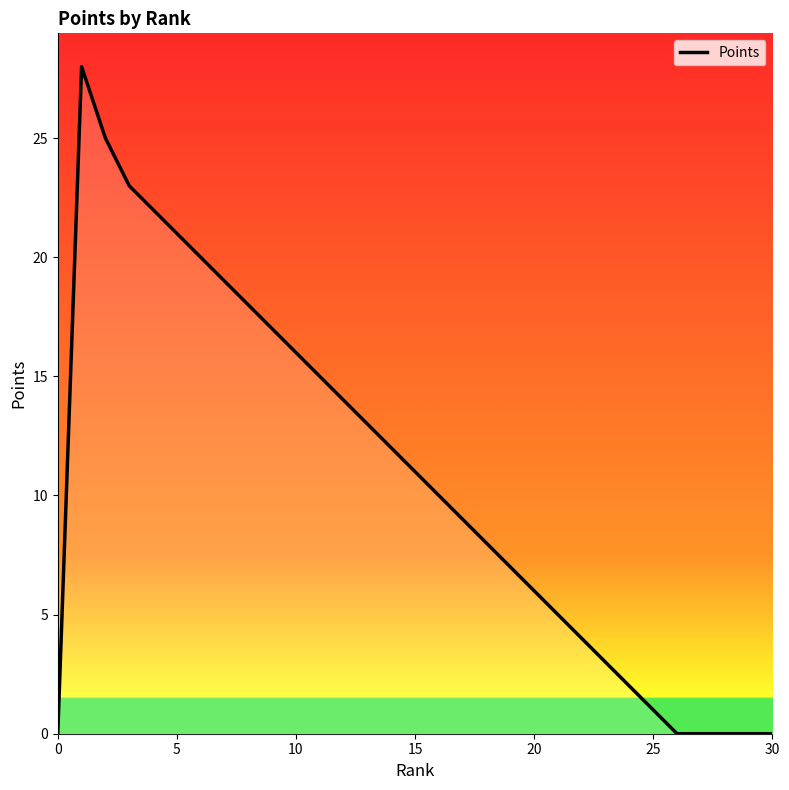

What is the difference between the maximum and minimum values?

28